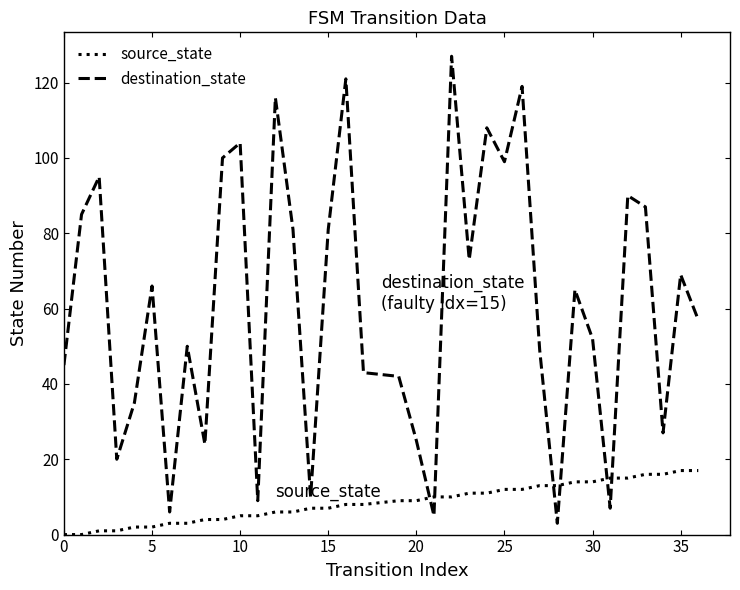

Reading right to left, list all the values displayed in this chart.

source_state: 17	17	16	16	15	15	14	14	13	13	12	12	11	11	10	10	9	9	8	8	7	7	6	6	5	5	4	4	3	3	2	2	1	1	0	0
destination_state: 57	69	27	87	90	7	52	65	3	49	119	99	108	73	127	5	25	42	43	121	81	10	81	116	9	104	100	24	50	6	66	35	20	95	85	45